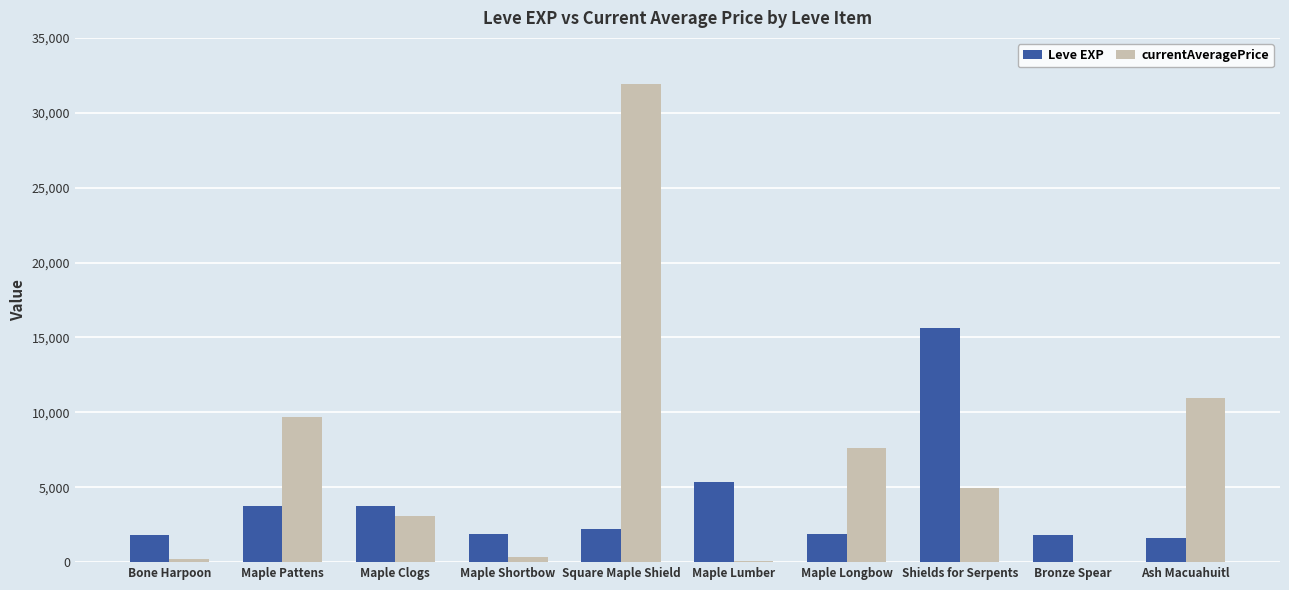

What is the difference between the Leve EXP values at Bronze Spear and Square Maple Shield?

398.0